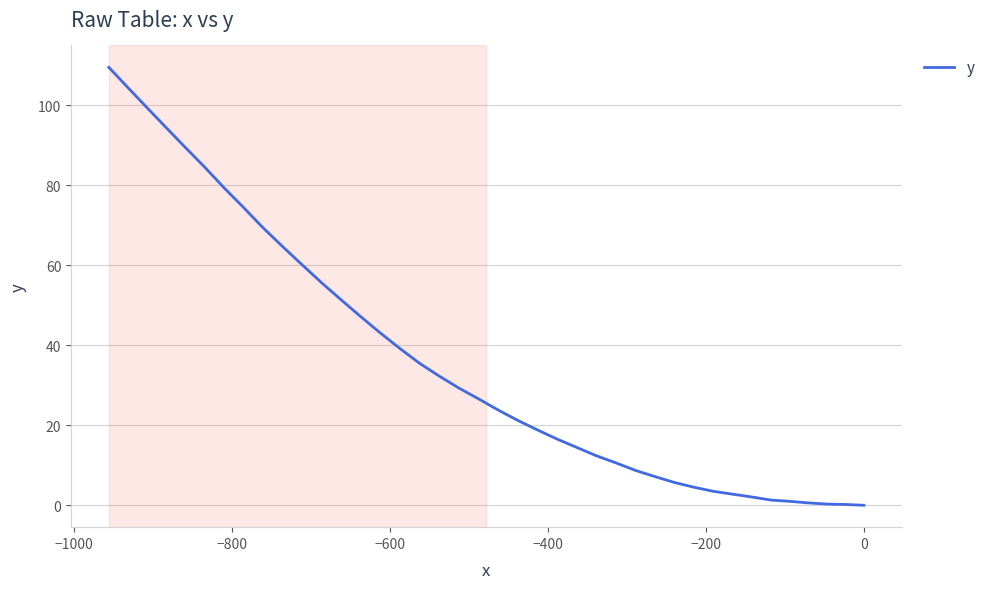

How many series are shown in this chart?

1